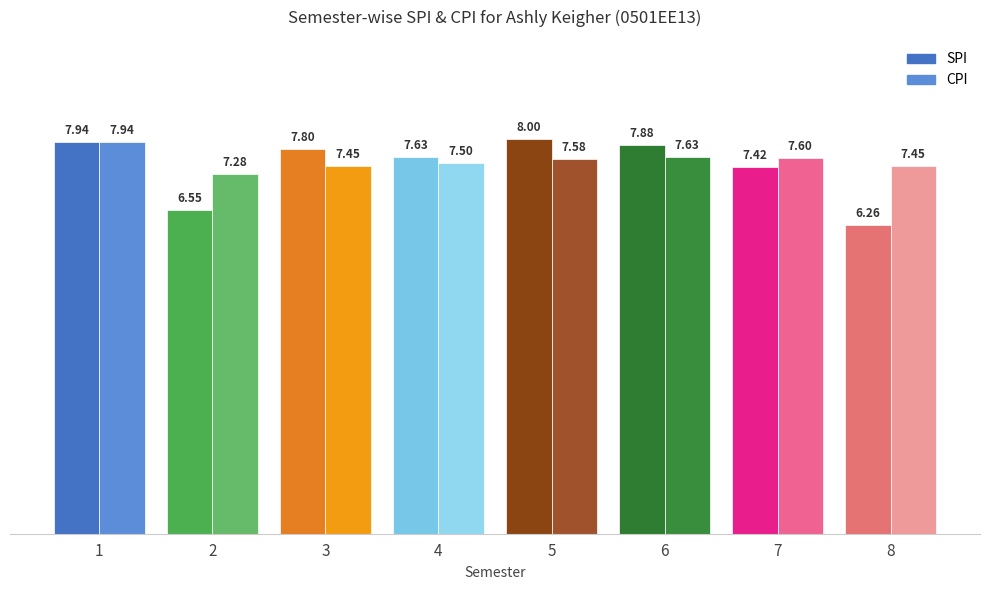

At how many categories does at least one series exceed 7?

8